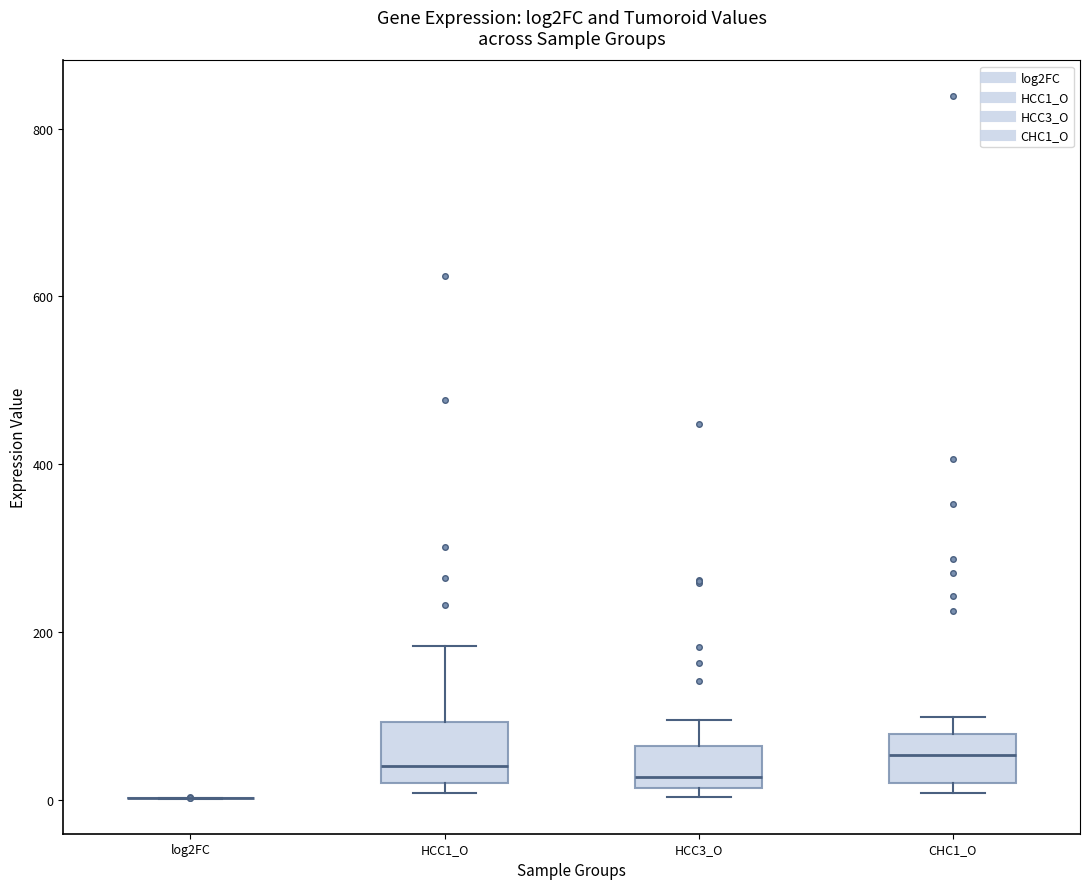

Reading left to right, transcribe this box plot: for each box, give where its median line is, the range the box spans, and where its two whiskers end, as read against the y-axis. The values are not printed on the chart, so give them approximately, as read against the axis.

log2FC: box collapsed to a line at 0, whiskers 0 to 0
HCC1_O: median 40, box 20 to 100, whiskers 0 to 180
HCC3_O: median 20 (just above the box's lower edge), box 20 to 60, whiskers 0 to 100
CHC1_O: median 60, box 20 to 80, whiskers 0 to 100